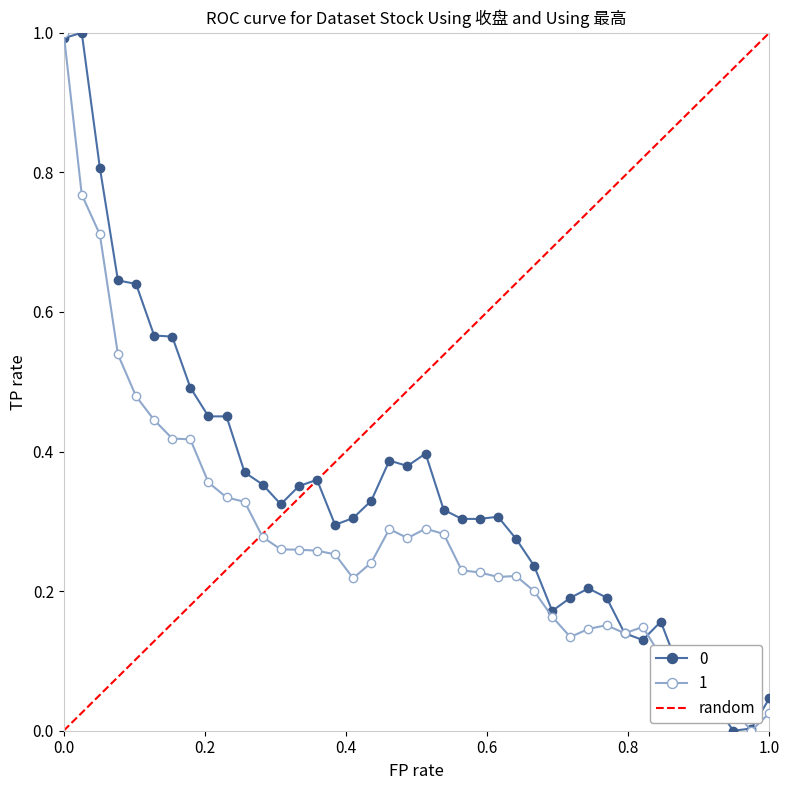

Which series has the largest total across all categories?

random